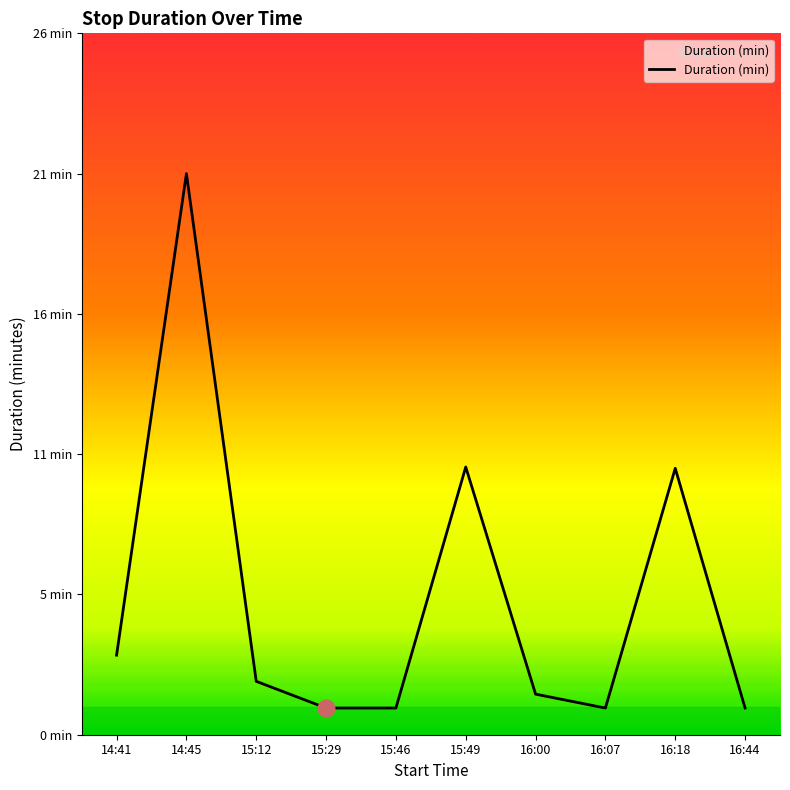

What is the greatest value displayed?

21.0